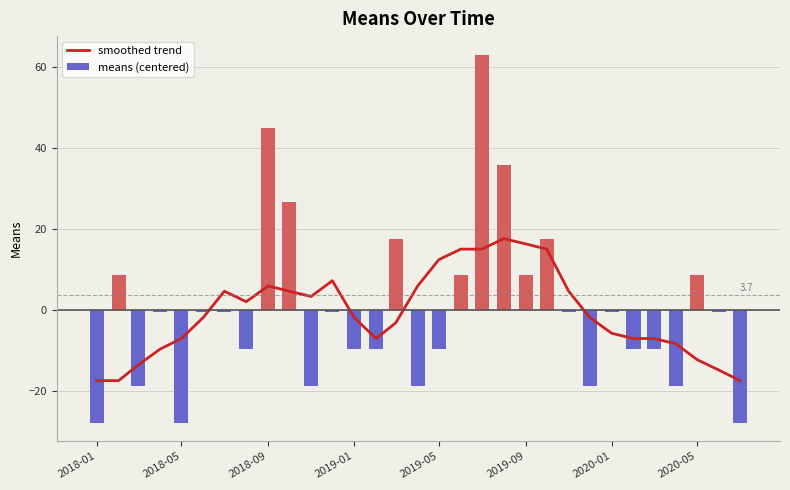

Are the bars horizontal?

No